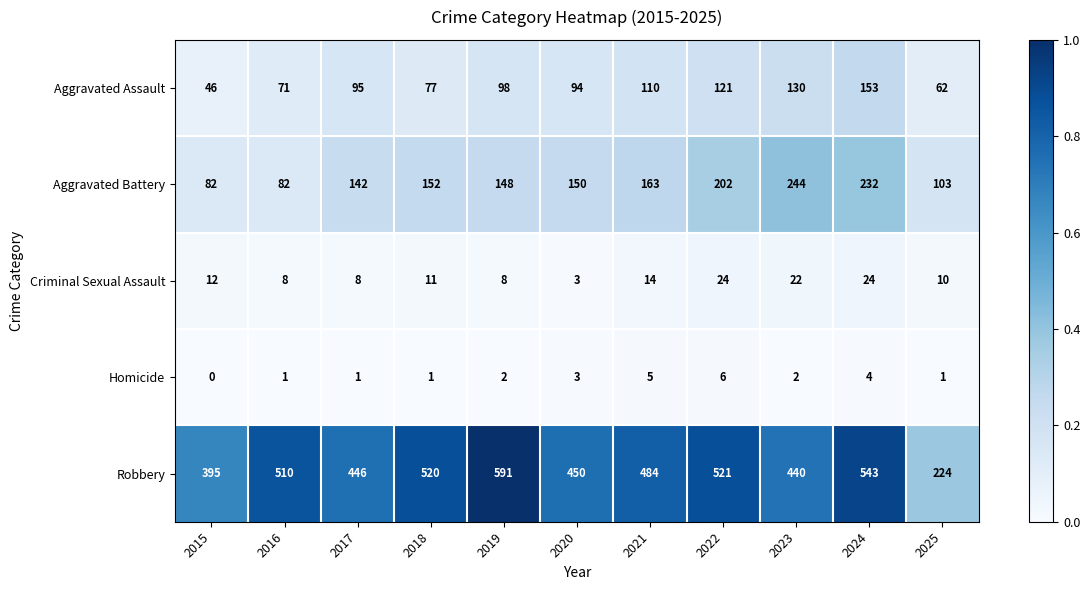

At which category does the chart reach its peak across all series?

2019